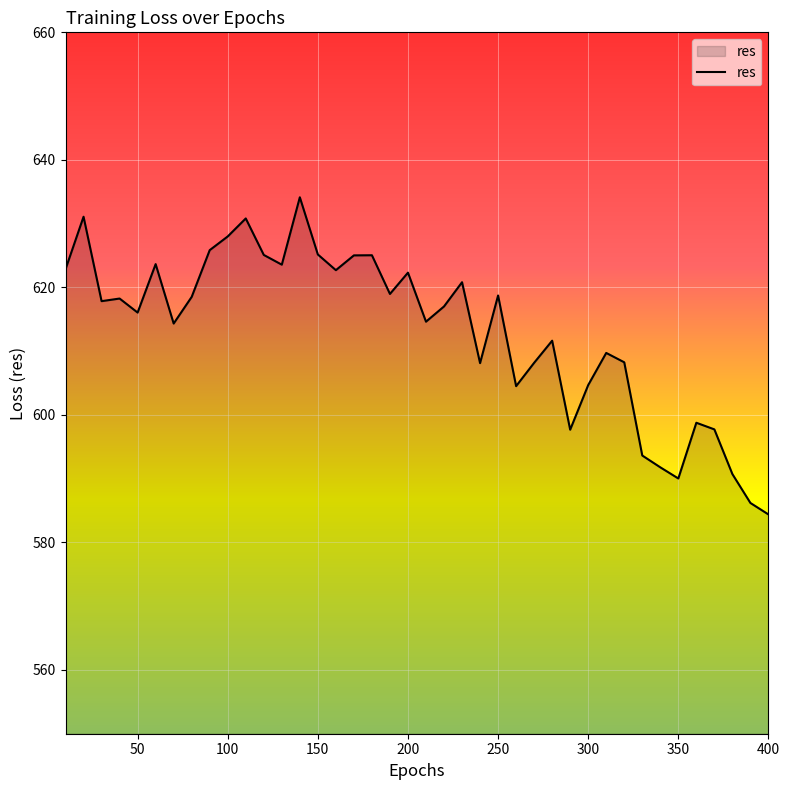

True or false: the data has more than 2 interior local peaks.

True